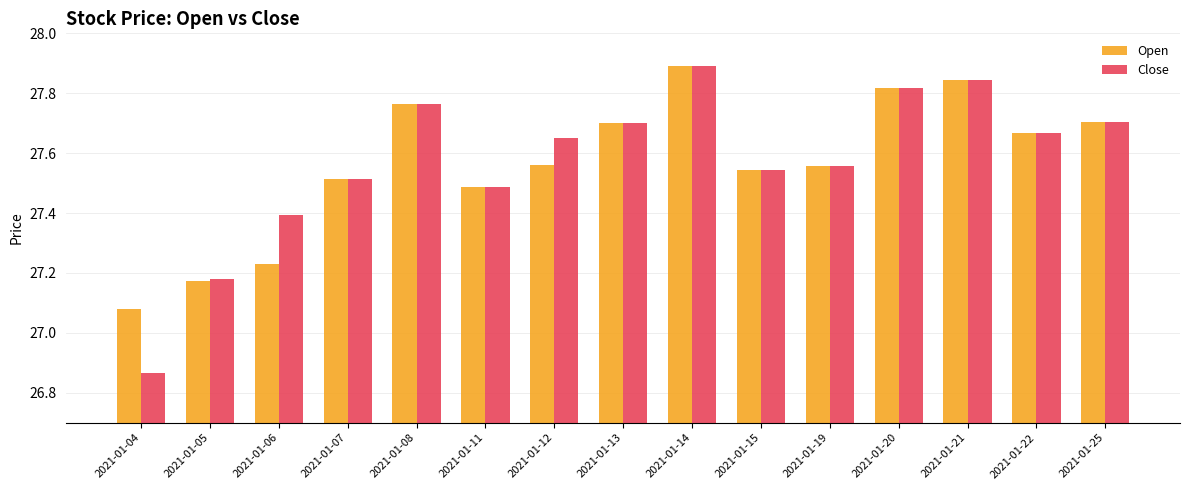

How many bars are there in each group?

2